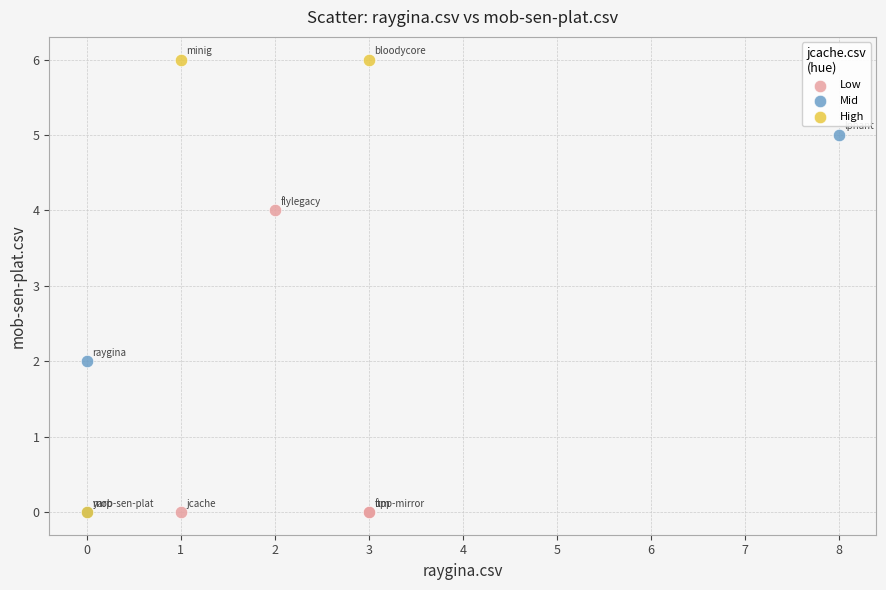

Which series reaches the maximum Y coordinate?

High